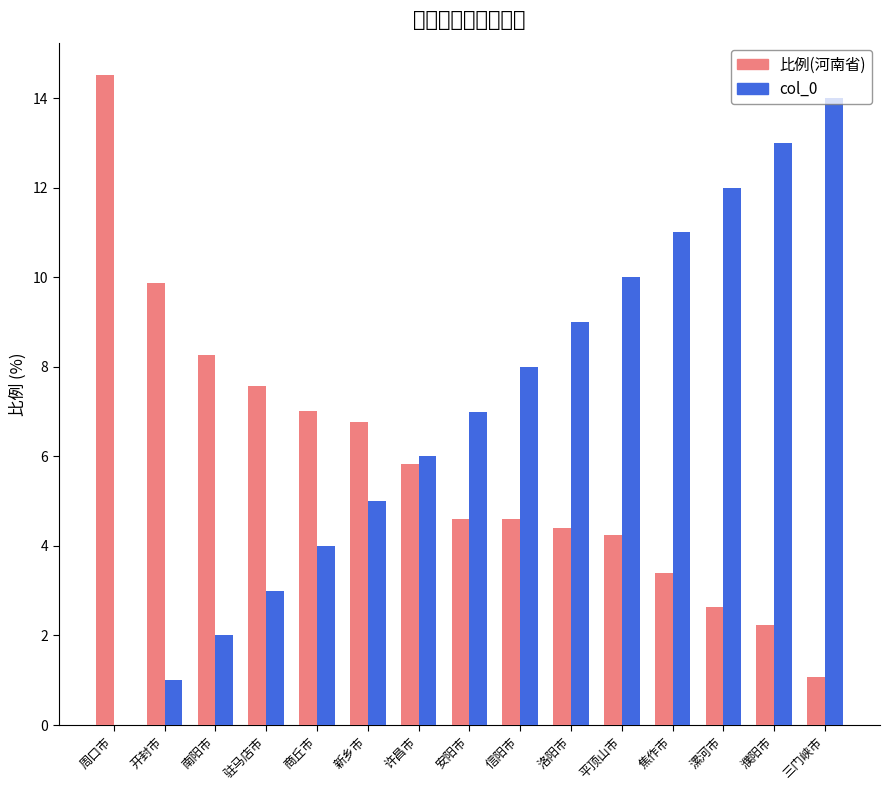

What is the total value across all series at 洛阳市?

13.4